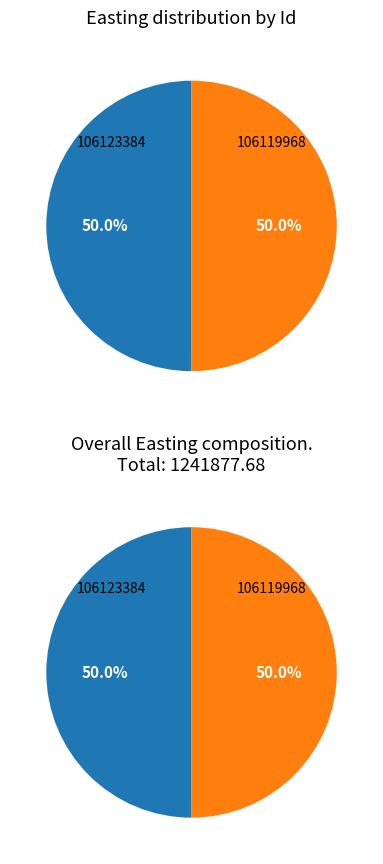

Which category has the biggest portion of the pie?

106119968